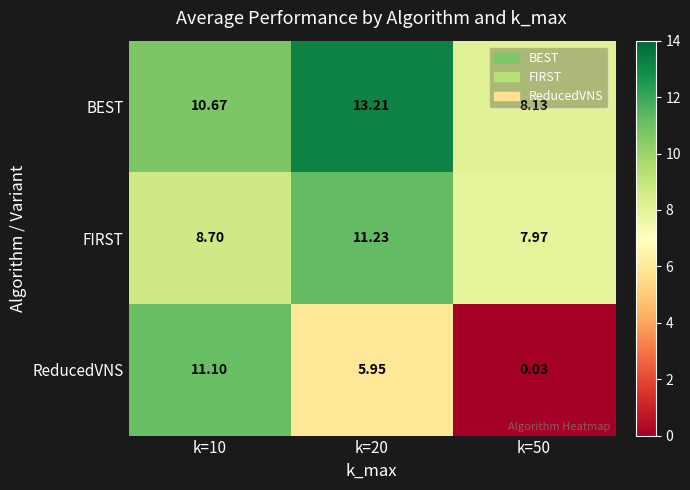

Which category has the lowest value across all series?

k=50